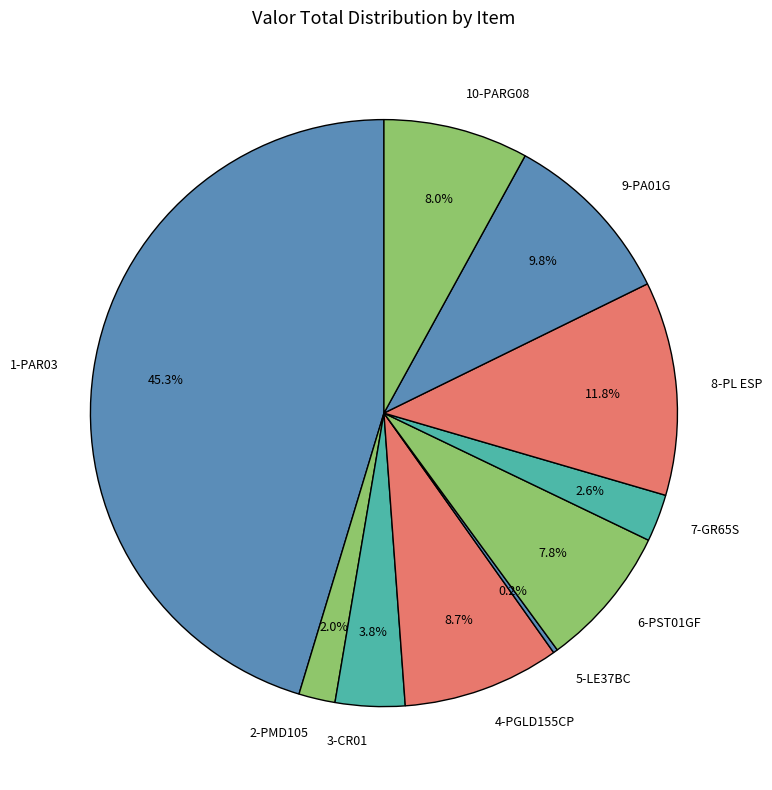

Is 8-PL ESP the majority of the pie?

No